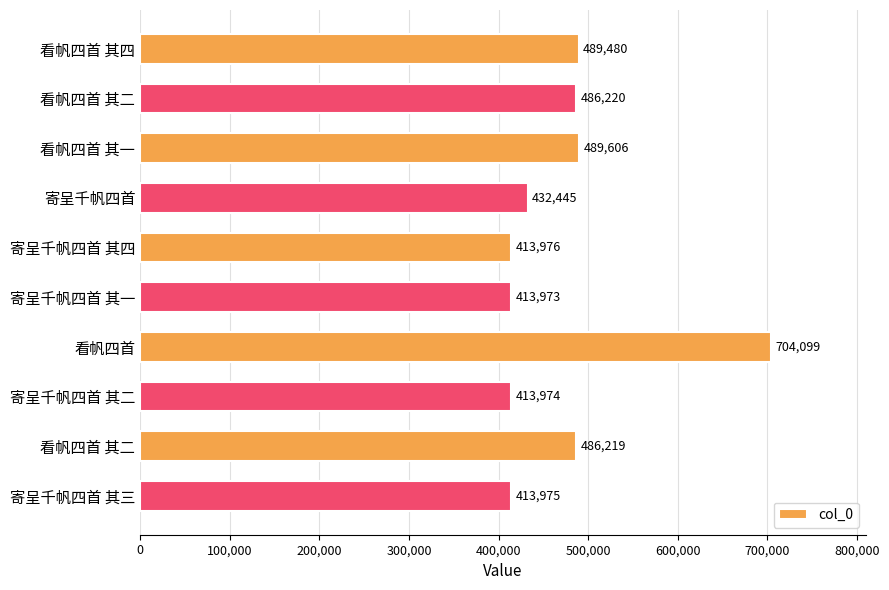

How many categories are shown in the chart?

10